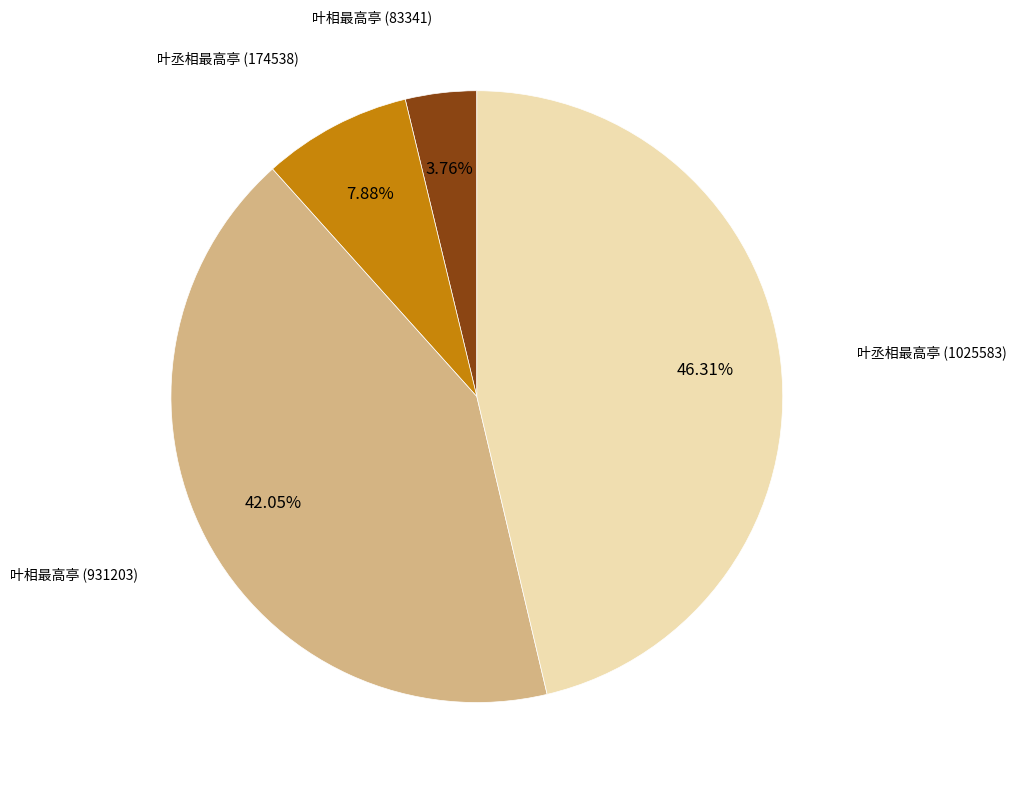

Is there a majority slice in this chart?

No